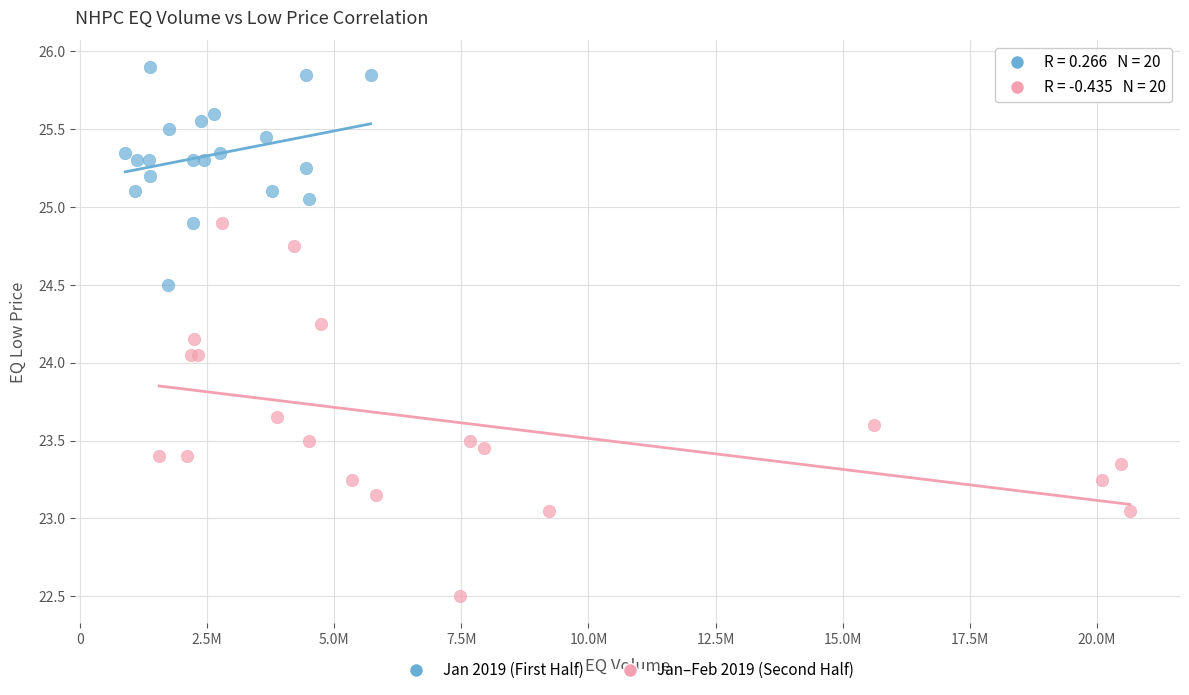

Which series reaches the minimum Y coordinate?

Jan–Feb 2019 (Second Half)